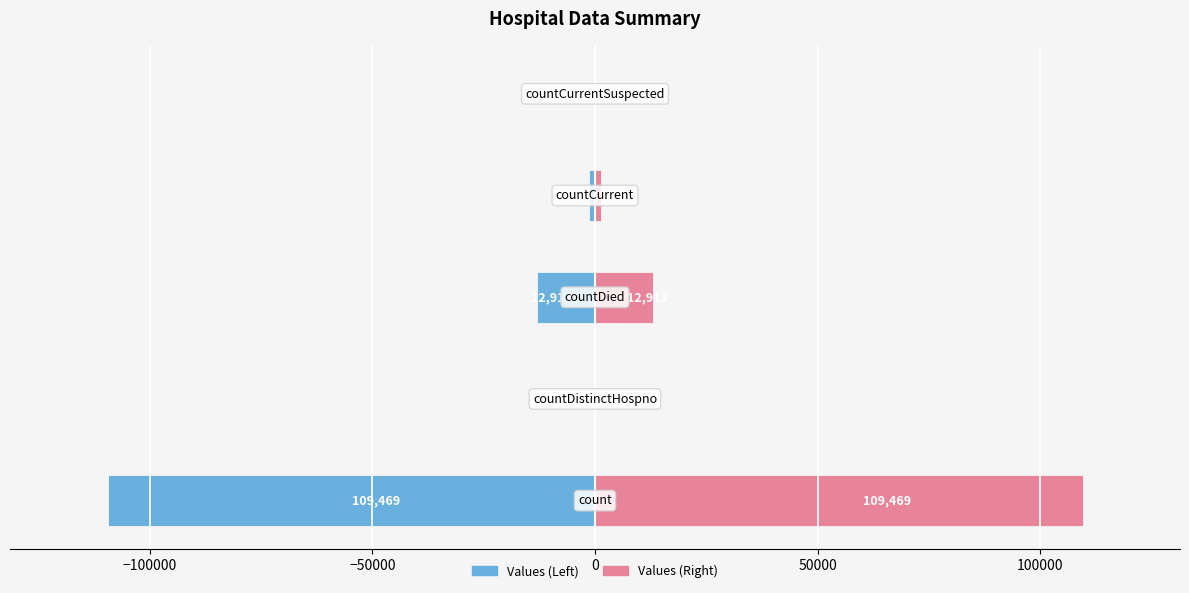

At how many categories does at least one series exceed -33942?

5